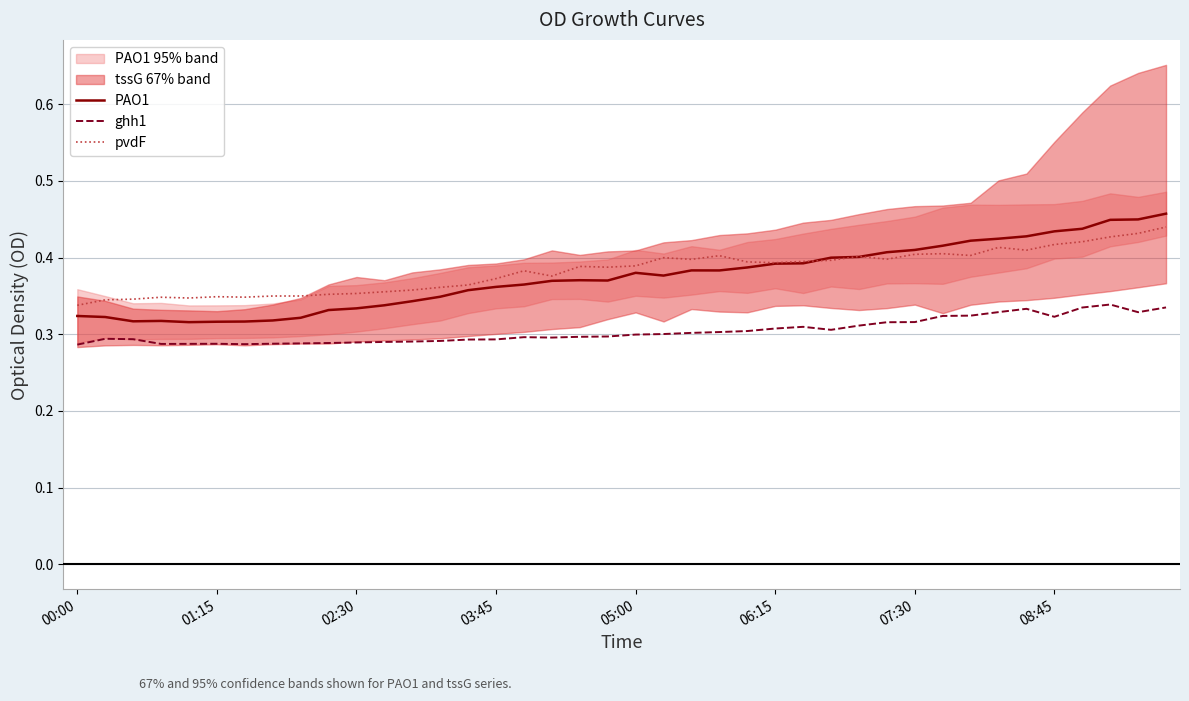

What is the average value of the ghh1 series?

0.3